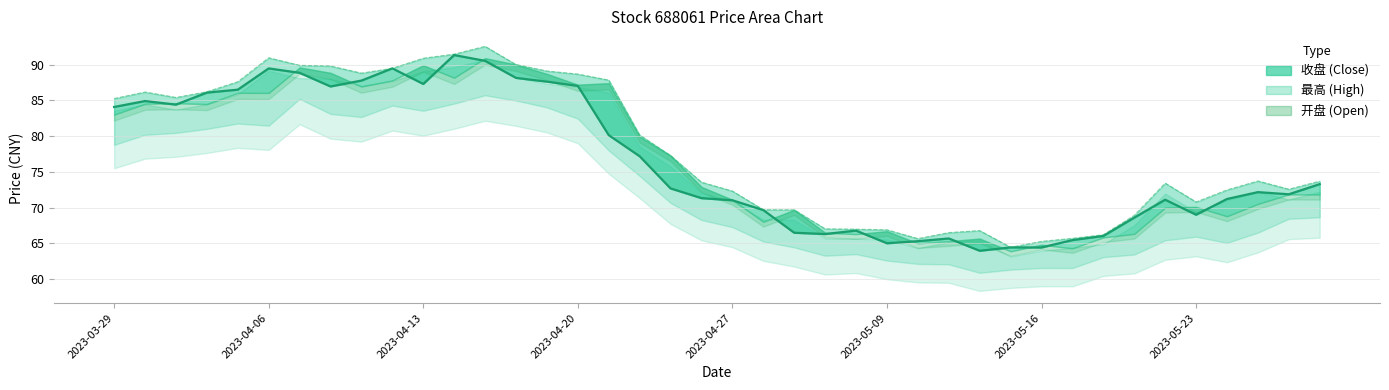

At which category is the sum across all series the highest?

2023-04-17